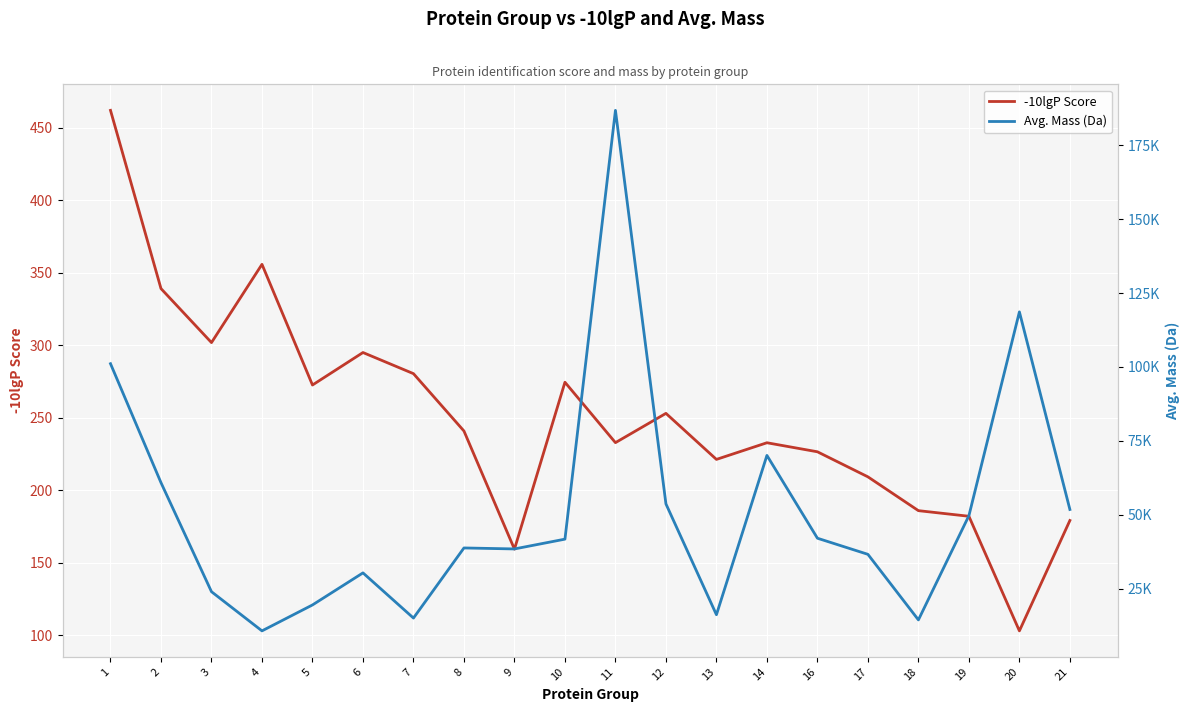

What is the value of the Avg. Mass (Da) point at the 19th from the left?

118627.0